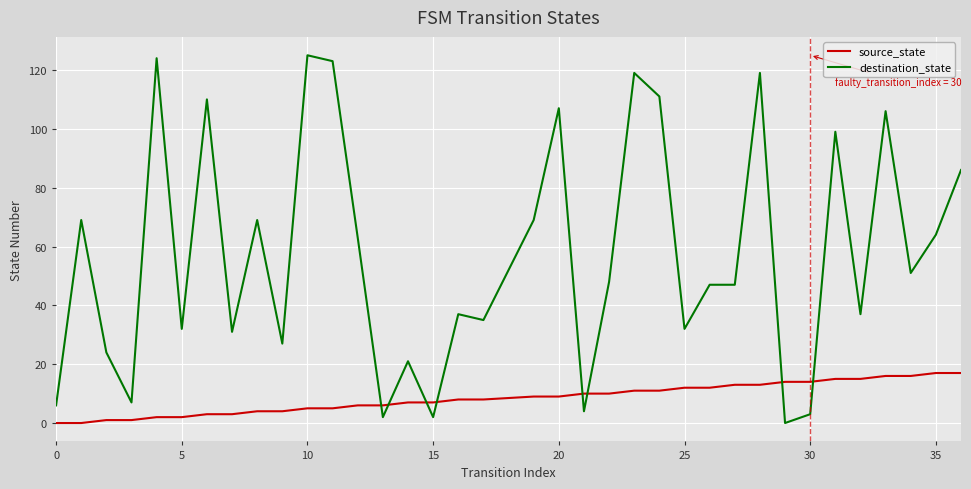

Count the number of data series in this chart.

2